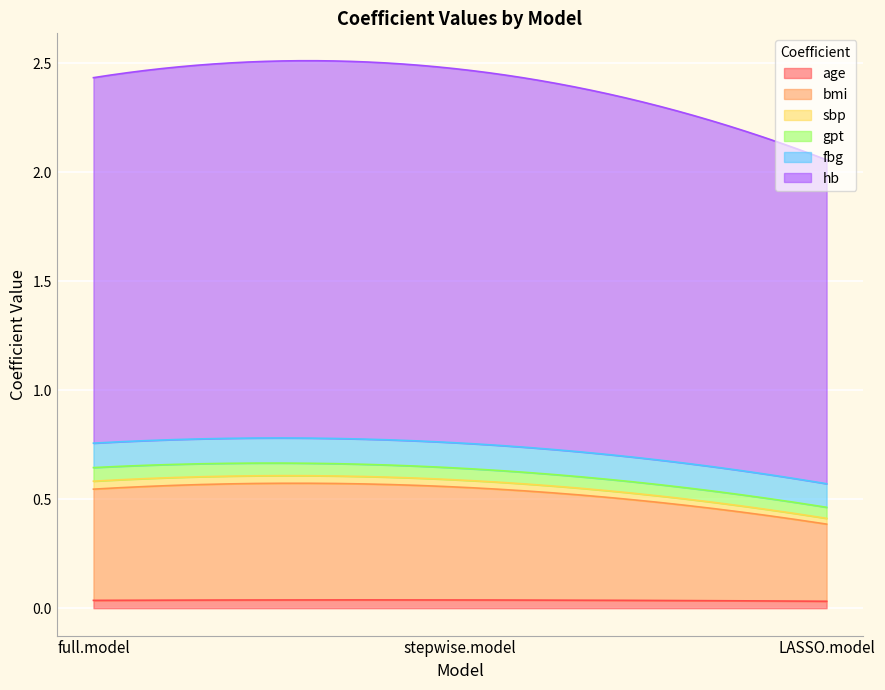

Is the value of hb at LASSO.model greater than the value of sbp at stepwise.model?

Yes